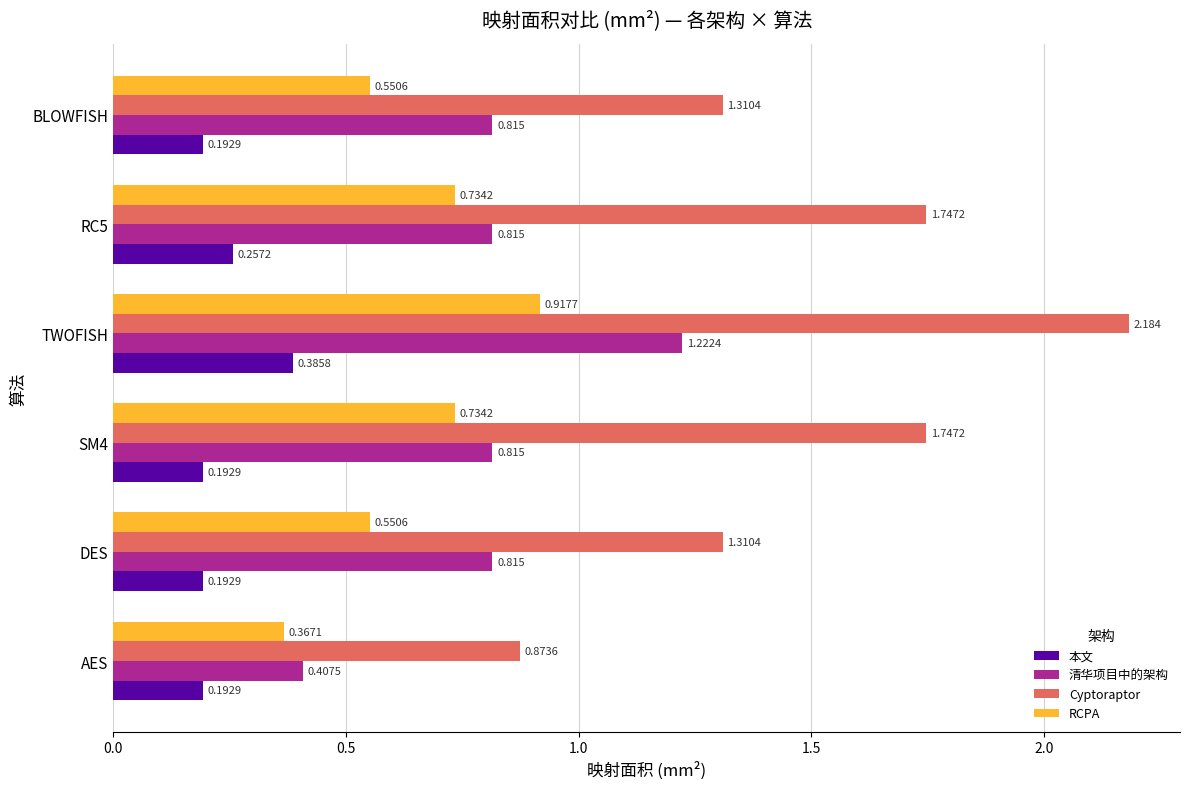

Between DES and RC5, which series saw the biggest shift?

Cyptoraptor